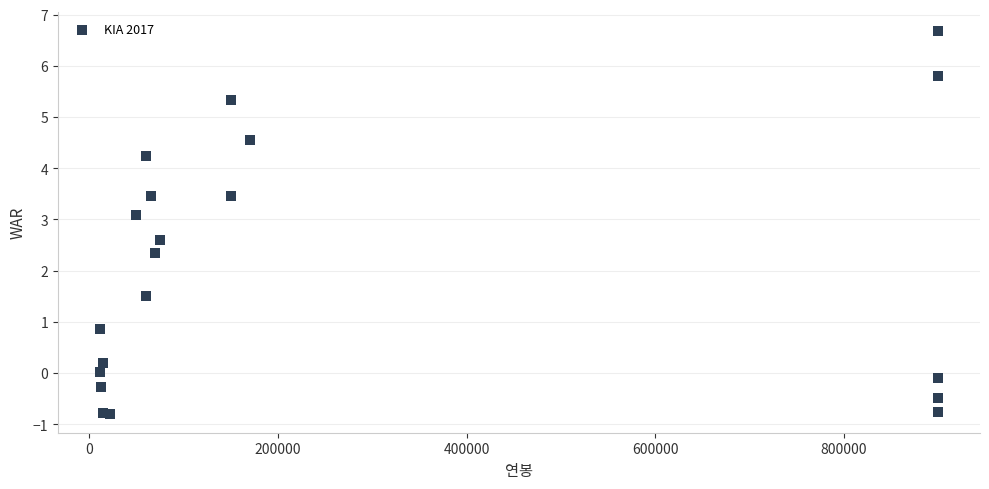

What Y value in the scatter plot is closest to 2?

2.3